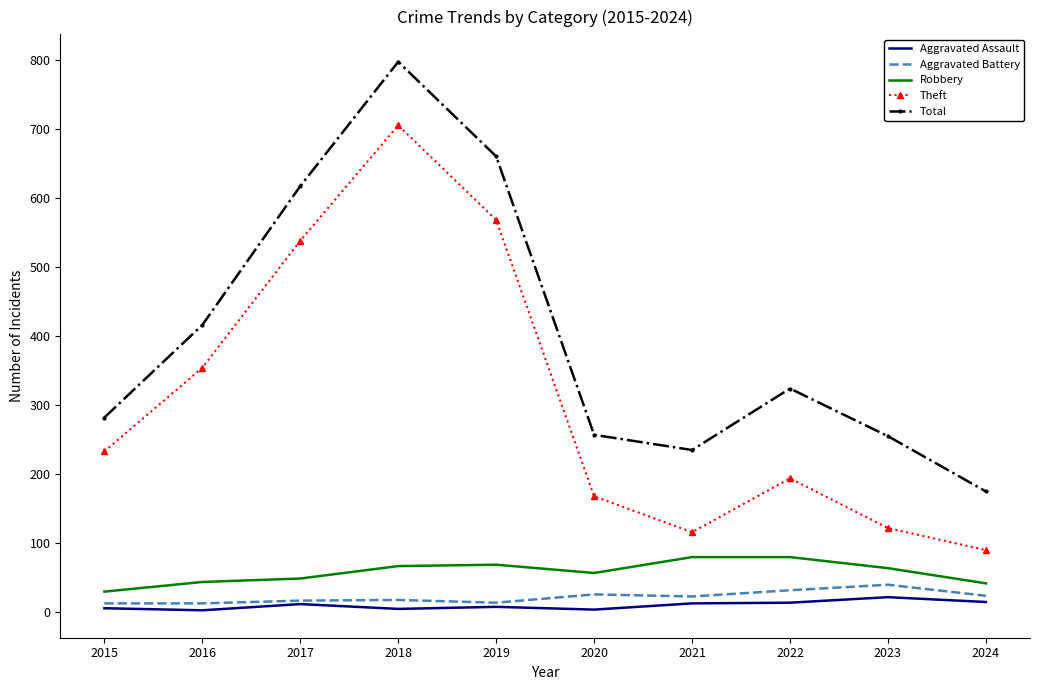

Is the value of Theft at 2023 greater than the value of Aggravated Battery at 2018?

Yes